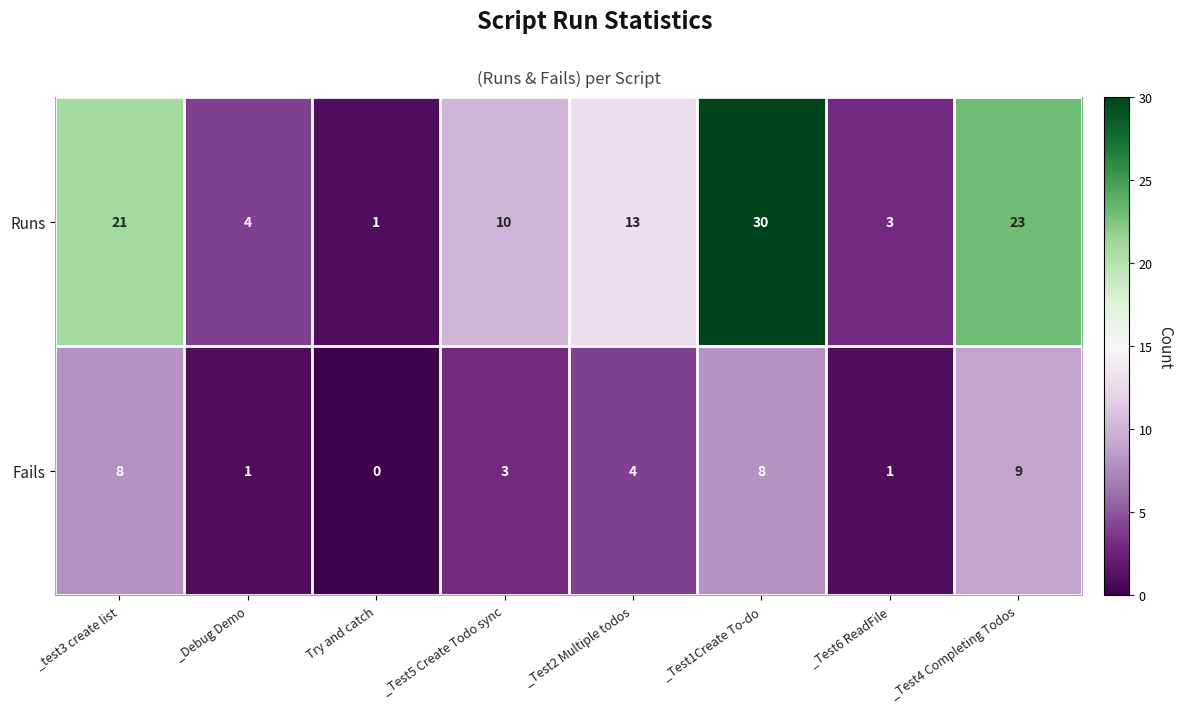

What is the spread (max minus min) of values at _Debug Demo?

3